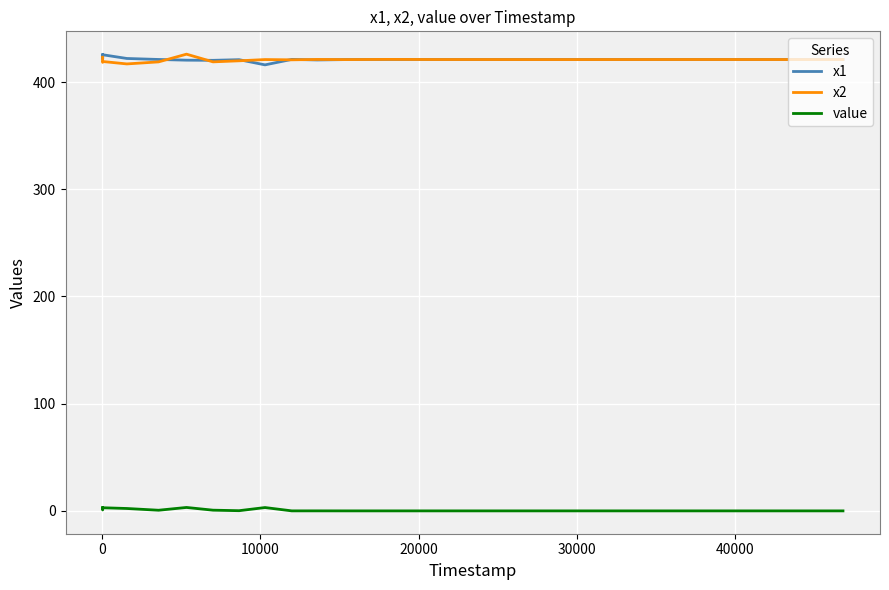

What is the lowest value of the x1 series?

416.0